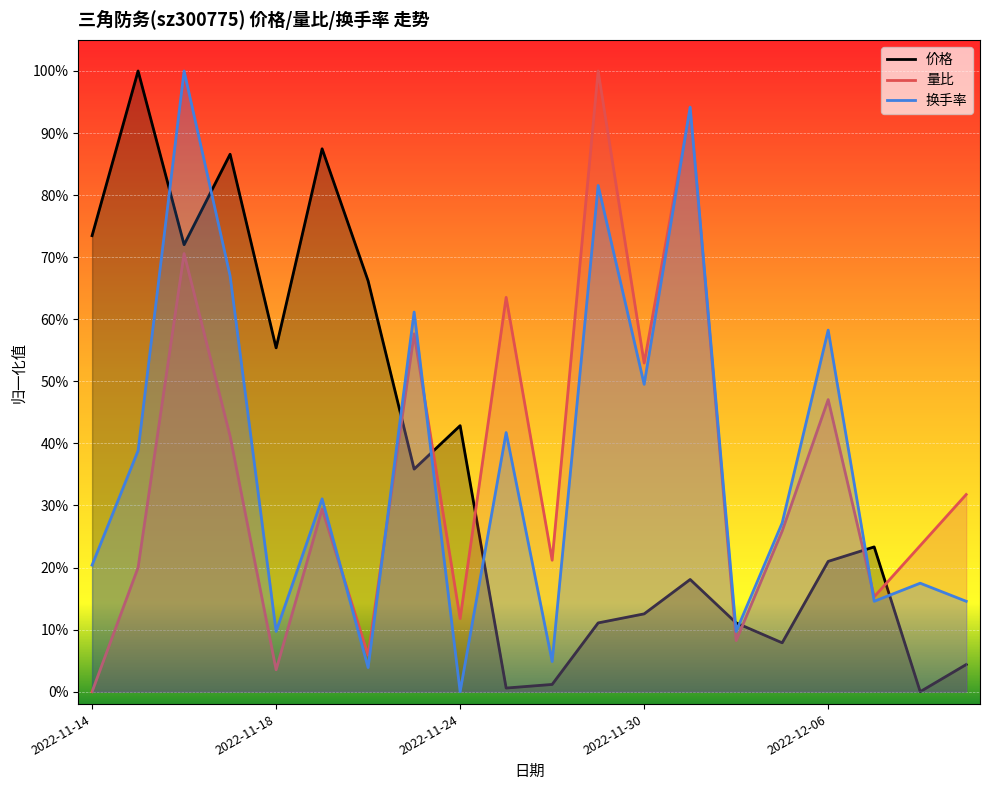

How many interior local peaks does the 价格 series have?

6